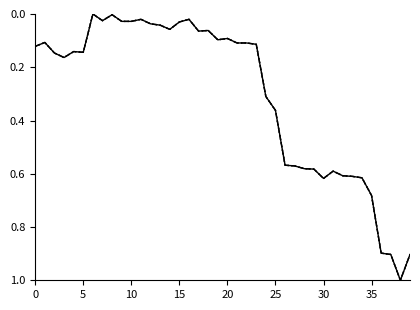

Is this an area chart (filled region under the line)?

No